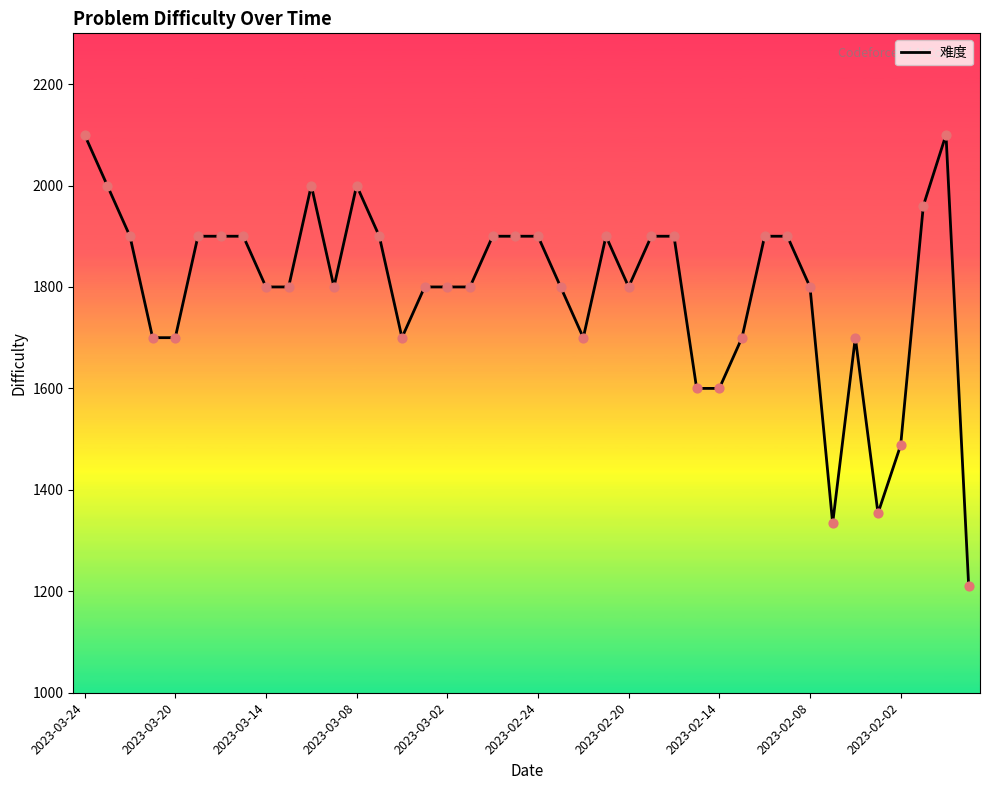

What is the smallest value displayed?

1211